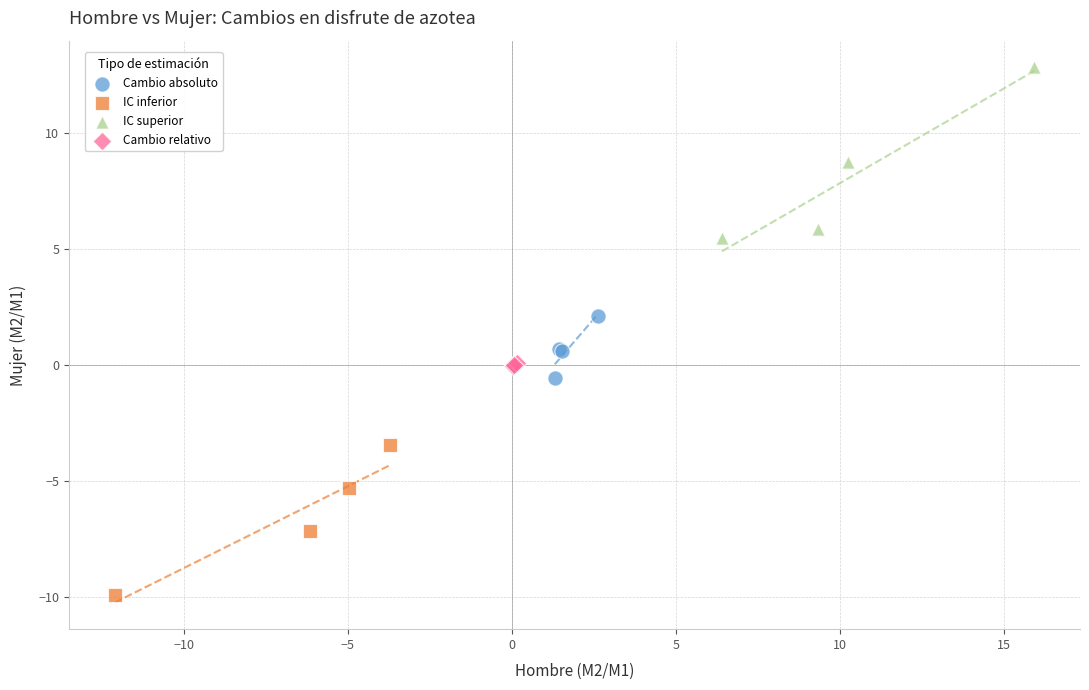

Which series has the widest spread of Y values?

IC superior